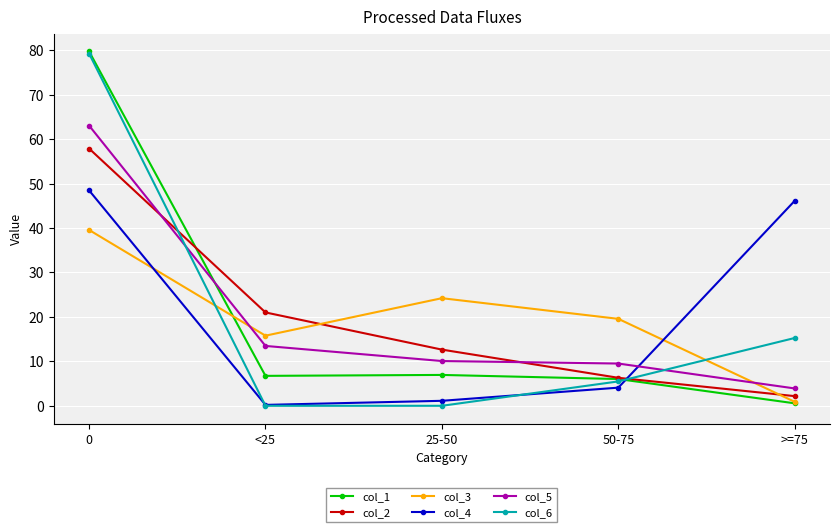

The value of col_3 at 25-50 is 14.8. True or false?

False